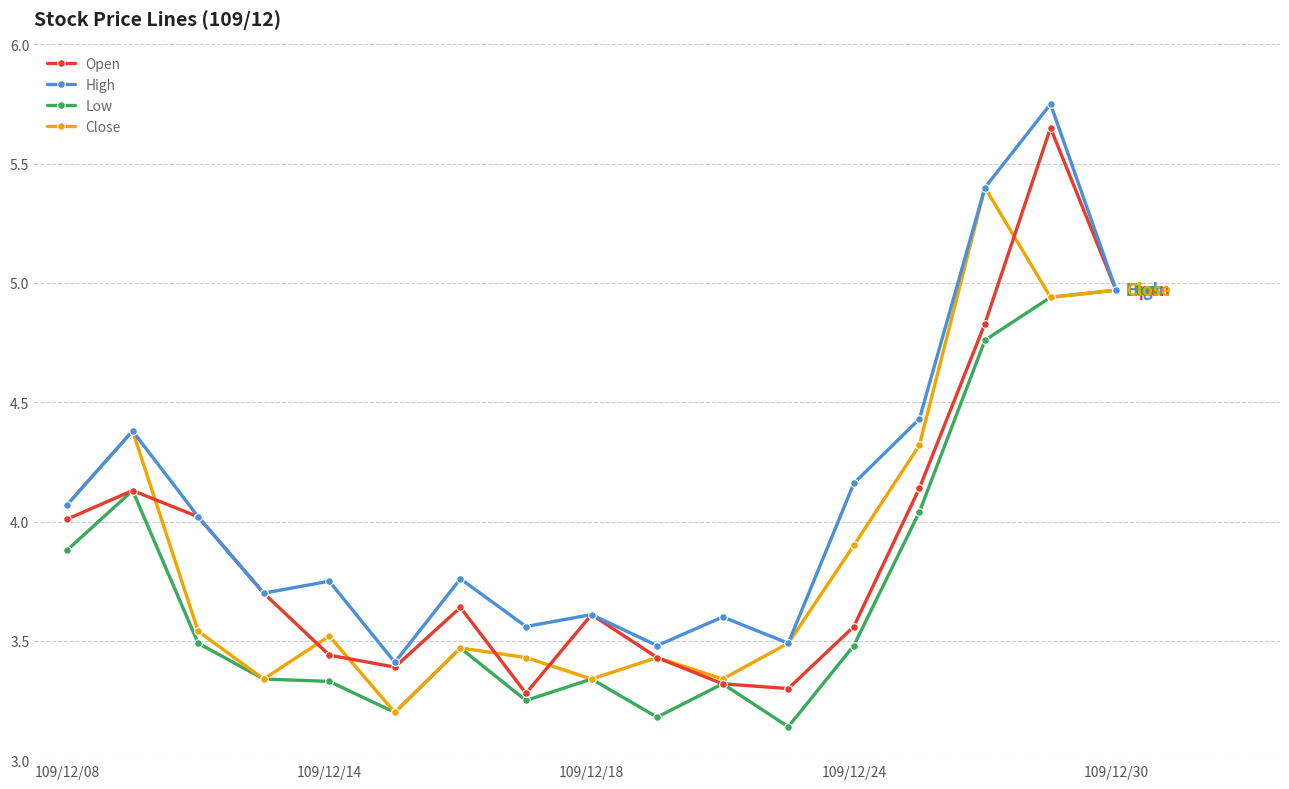

How many interior local valleys does the Close series have?

5